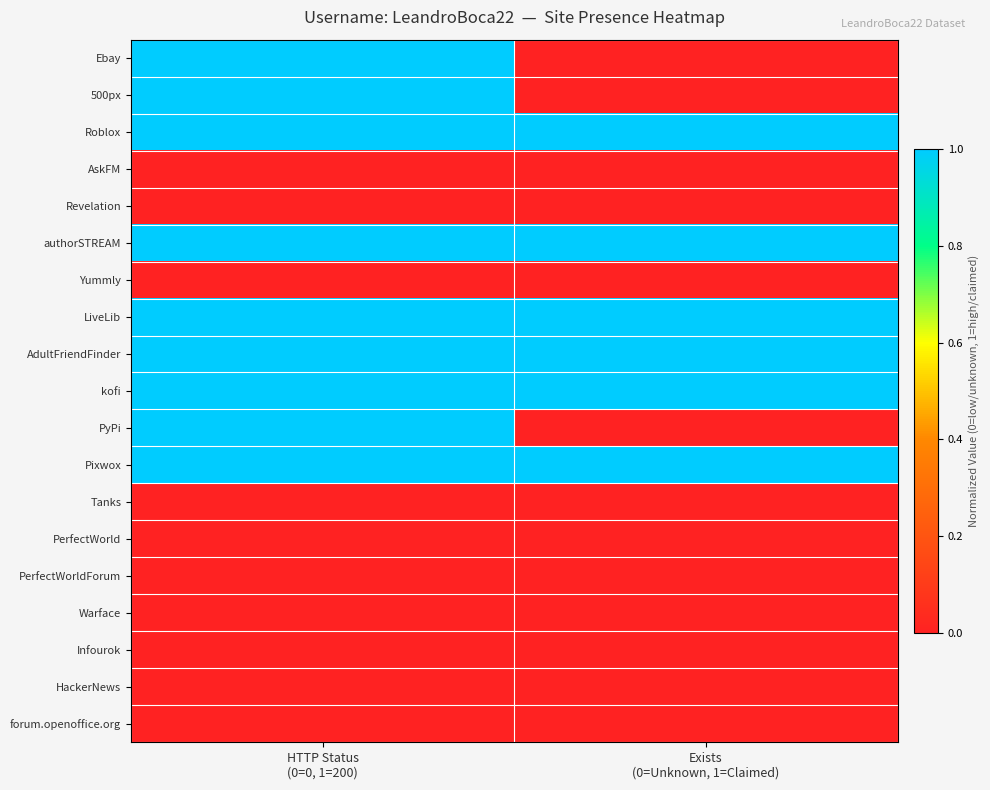

Reading left to right, extract all data points from this chart.

Ebay: HTTP Status
(0=0, 1=200)=1	Exists
(0=Unknown, 1=Claimed)=0
500px: HTTP Status
(0=0, 1=200)=1	Exists
(0=Unknown, 1=Claimed)=0
Roblox: HTTP Status
(0=0, 1=200)=1	Exists
(0=Unknown, 1=Claimed)=1
AskFM: HTTP Status
(0=0, 1=200)=0	Exists
(0=Unknown, 1=Claimed)=0
Revelation: HTTP Status
(0=0, 1=200)=0	Exists
(0=Unknown, 1=Claimed)=0
authorSTREAM: HTTP Status
(0=0, 1=200)=1	Exists
(0=Unknown, 1=Claimed)=1
Yummly: HTTP Status
(0=0, 1=200)=0	Exists
(0=Unknown, 1=Claimed)=0
LiveLib: HTTP Status
(0=0, 1=200)=1	Exists
(0=Unknown, 1=Claimed)=1
AdultFriendFinder: HTTP Status
(0=0, 1=200)=1	Exists
(0=Unknown, 1=Claimed)=1
kofi: HTTP Status
(0=0, 1=200)=1	Exists
(0=Unknown, 1=Claimed)=1
PyPi: HTTP Status
(0=0, 1=200)=1	Exists
(0=Unknown, 1=Claimed)=0
Pixwox: HTTP Status
(0=0, 1=200)=1	Exists
(0=Unknown, 1=Claimed)=1
Tanks: HTTP Status
(0=0, 1=200)=0	Exists
(0=Unknown, 1=Claimed)=0
PerfectWorld: HTTP Status
(0=0, 1=200)=0	Exists
(0=Unknown, 1=Claimed)=0
PerfectWorldForum: HTTP Status
(0=0, 1=200)=0	Exists
(0=Unknown, 1=Claimed)=0
Warface: HTTP Status
(0=0, 1=200)=0	Exists
(0=Unknown, 1=Claimed)=0
Infourok: HTTP Status
(0=0, 1=200)=0	Exists
(0=Unknown, 1=Claimed)=0
HackerNews: HTTP Status
(0=0, 1=200)=0	Exists
(0=Unknown, 1=Claimed)=0
forum.openoffice.org: HTTP Status
(0=0, 1=200)=0	Exists
(0=Unknown, 1=Claimed)=0